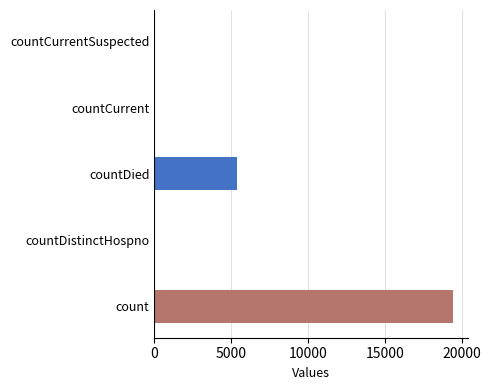

Where is the data nearest to the value 9710?

countDied